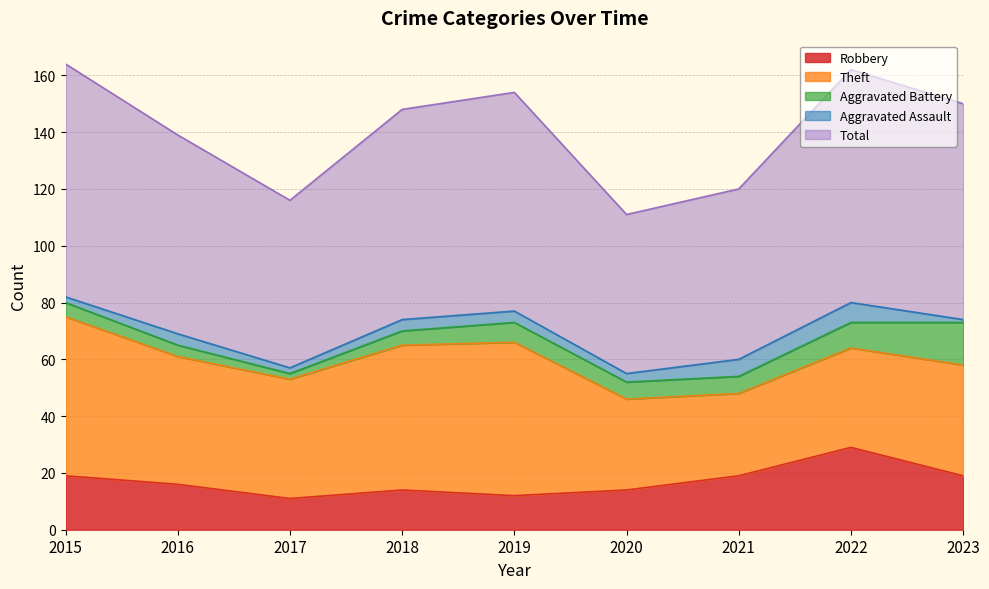

List the labels in order of Aggravated Battery value, smallest first.

2017, 2016, 2015, 2018, 2020, 2021, 2019, 2022, 2023